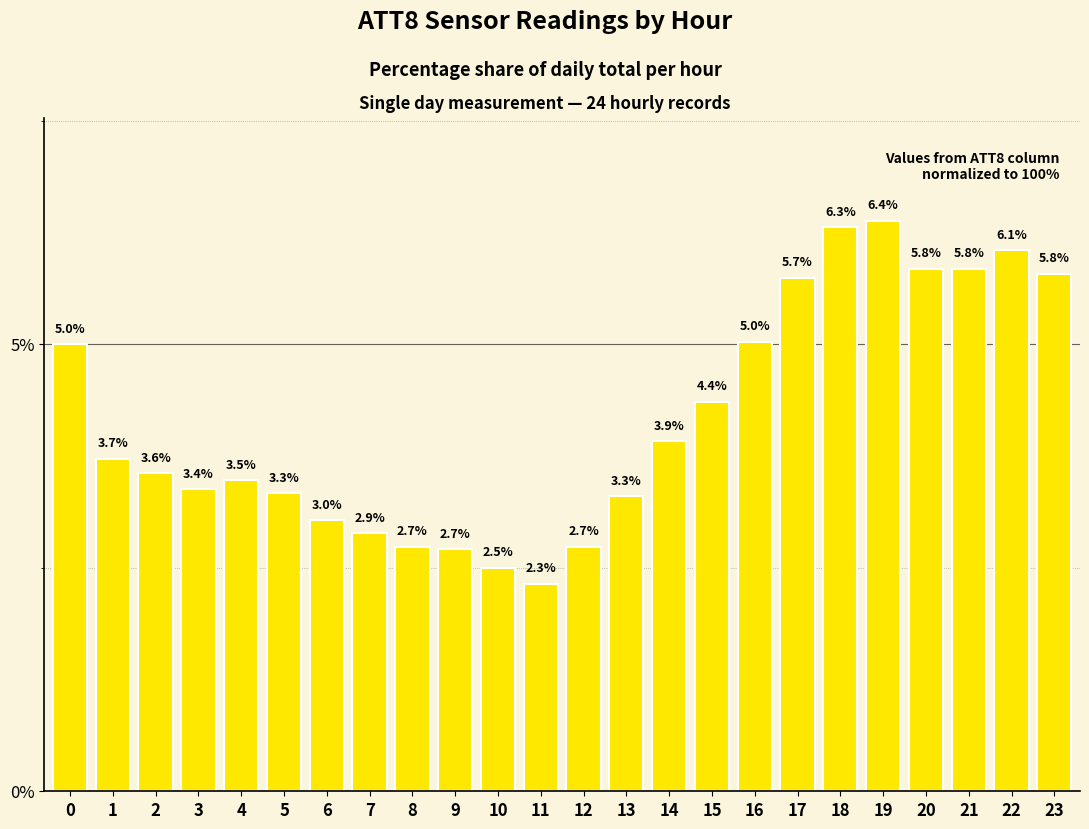

The chart shows a value of 3.4 at 3. True or false?

True